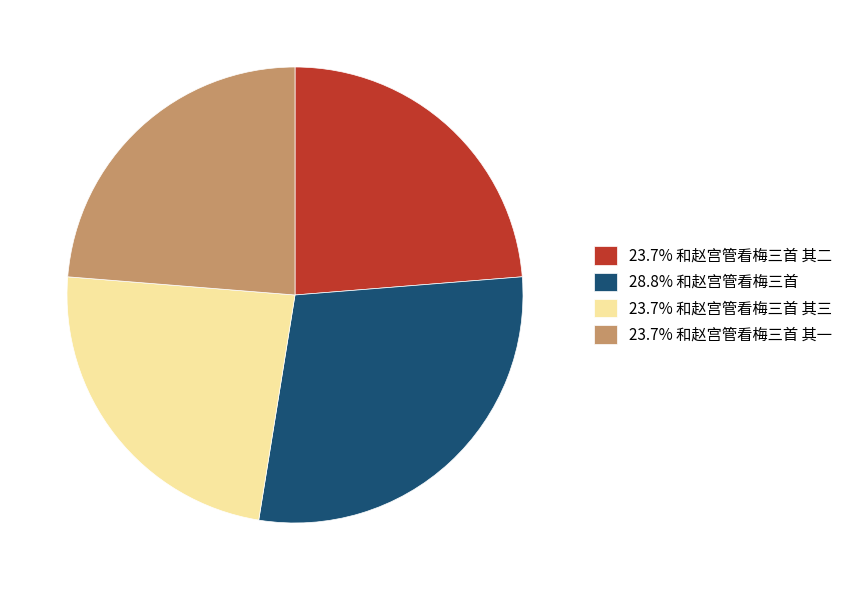

Does any single category account for the majority?

No